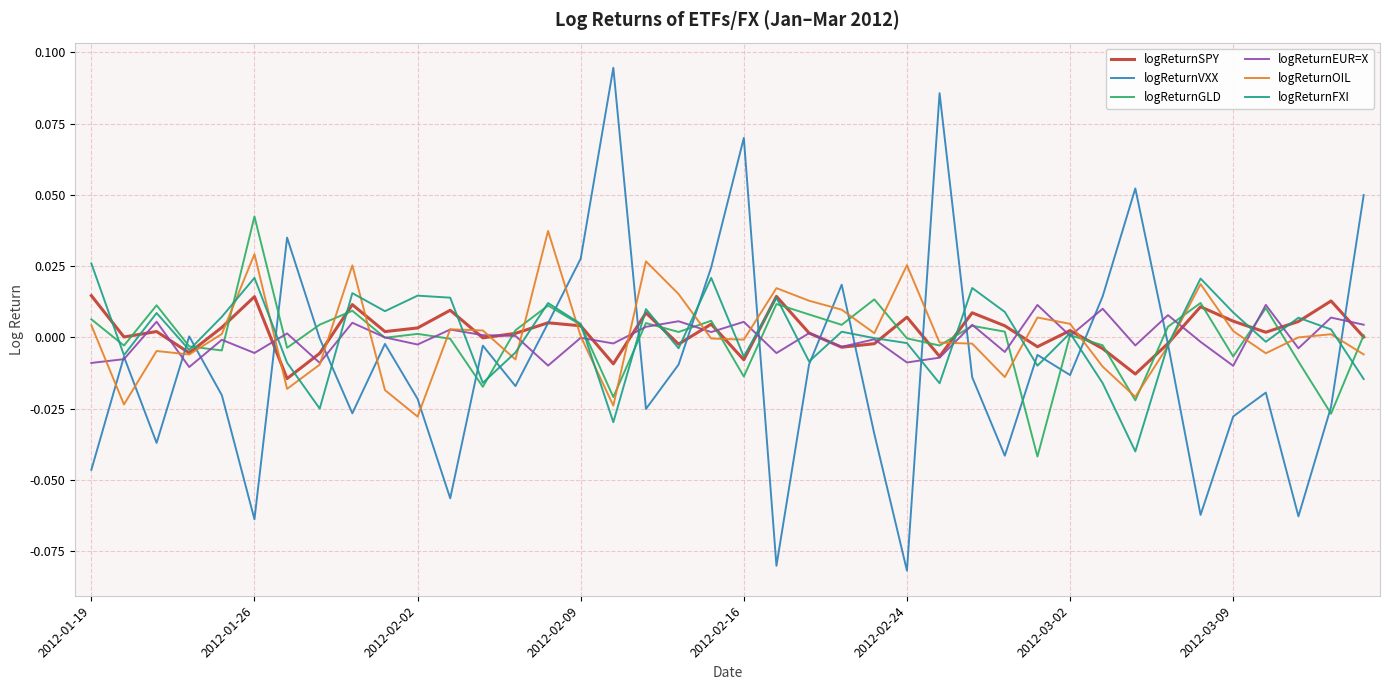

Count the number of data series in this chart.

6